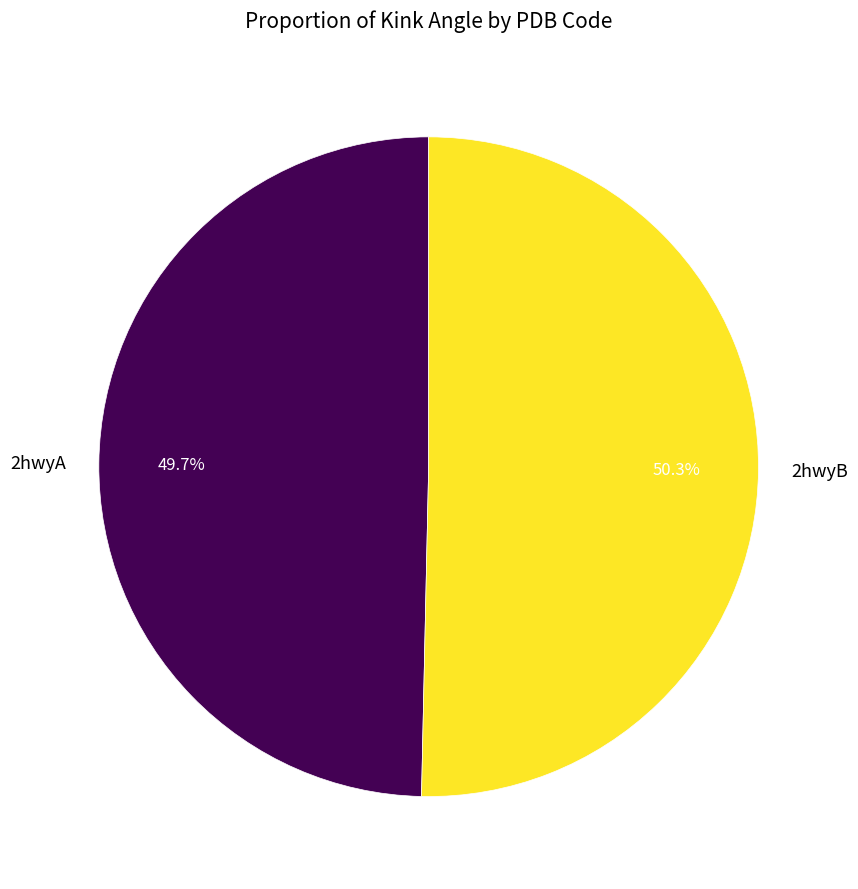

Which category has the biggest portion of the pie?

2hwyB